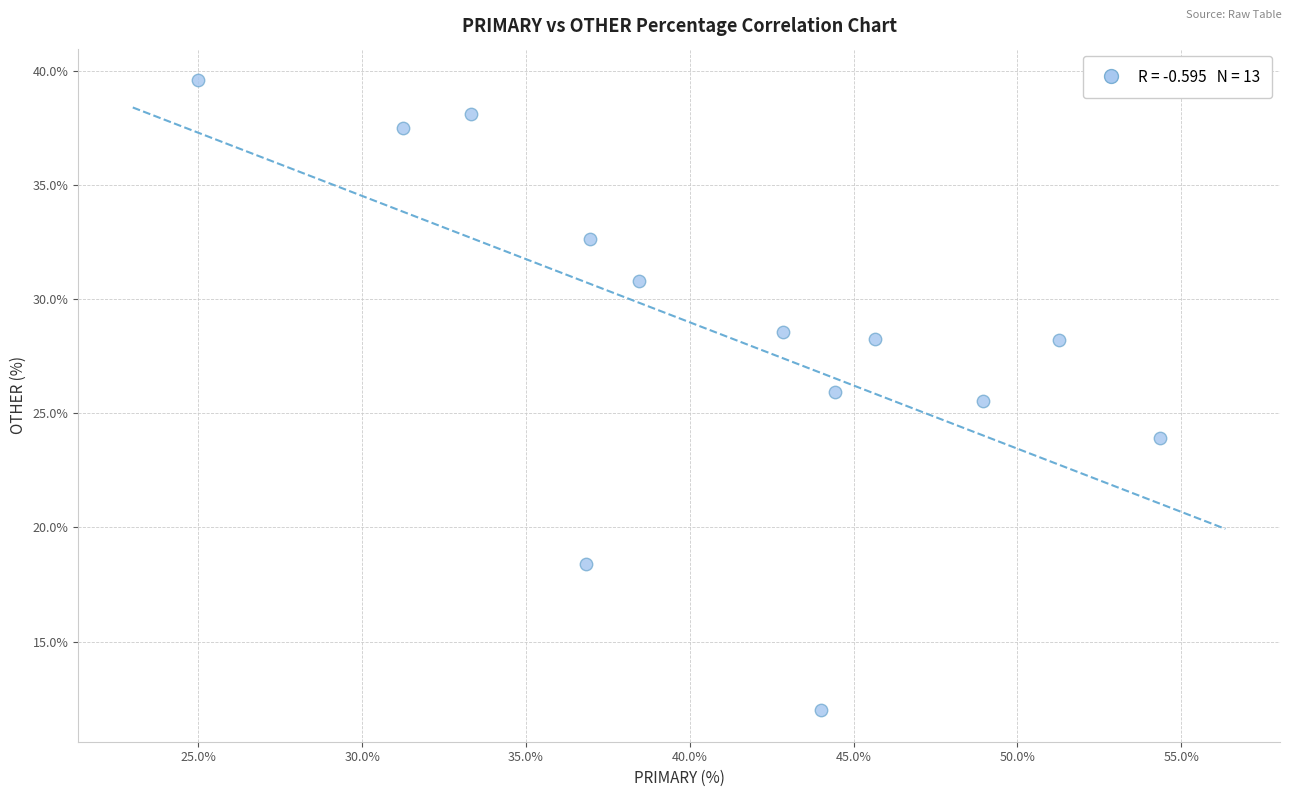

What is the range of Y values (max minus min)?

27.6